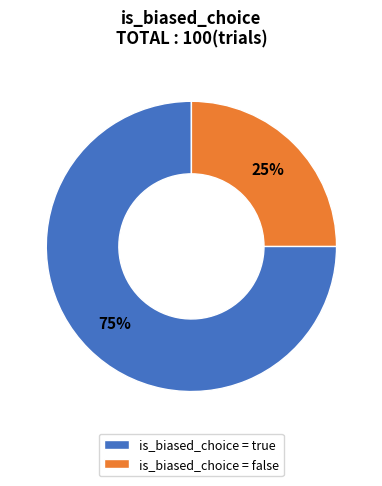

Rank the categories by value from highest to lowest.

is_biased_choice = true, is_biased_choice = false